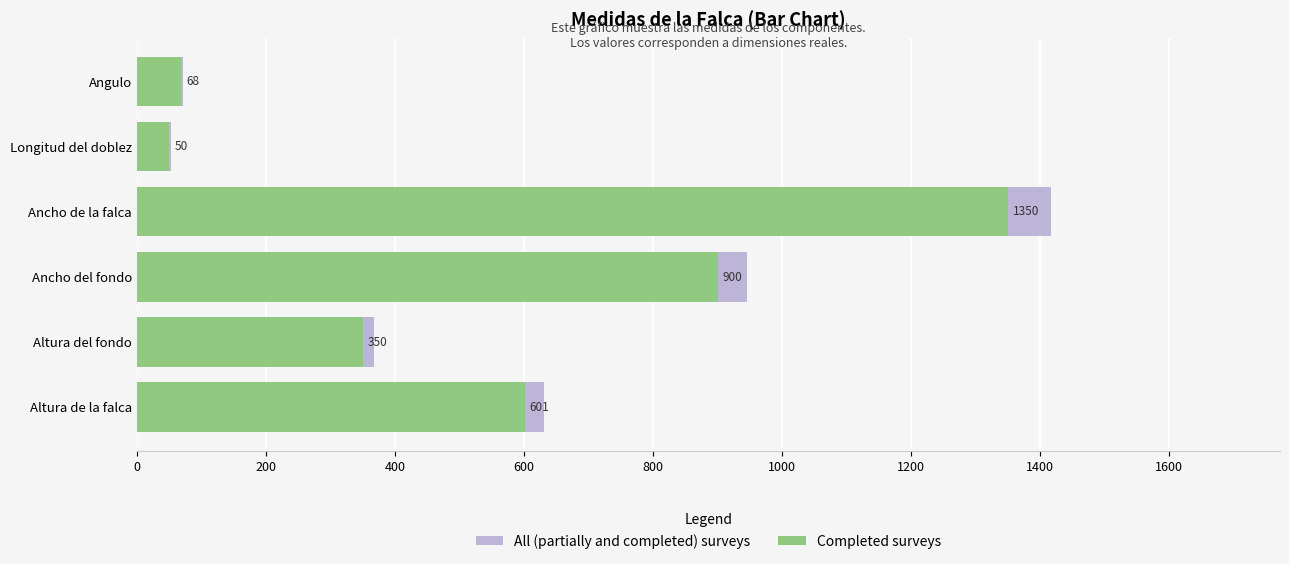

Rank the series by their maximum value, from lowest to highest.

Completed surveys, All (partially and completed) surveys